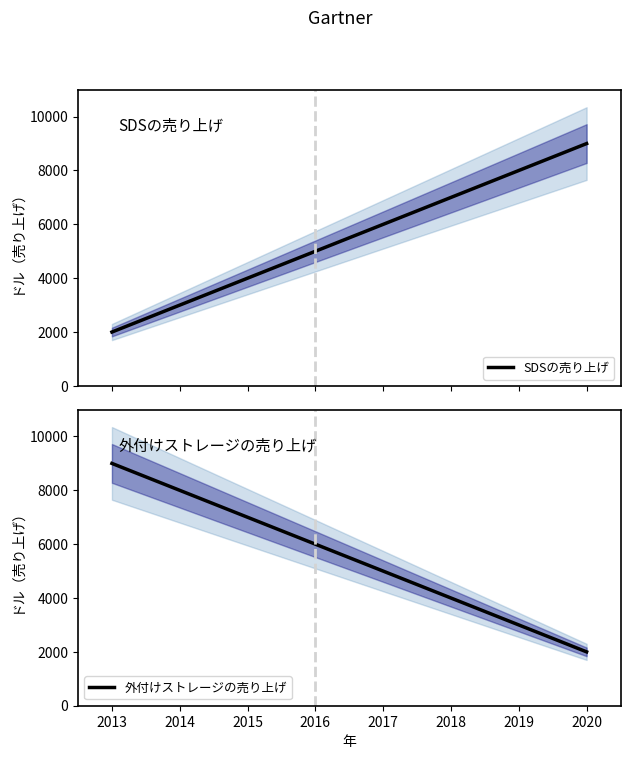

What is the highest value of the SDSの売り上げ series?

9000